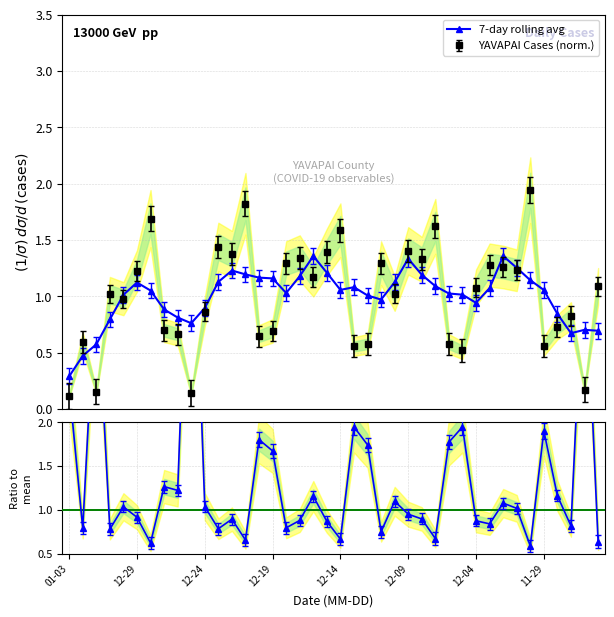

How many interior local valleys does the Ratio to mean series have?

13